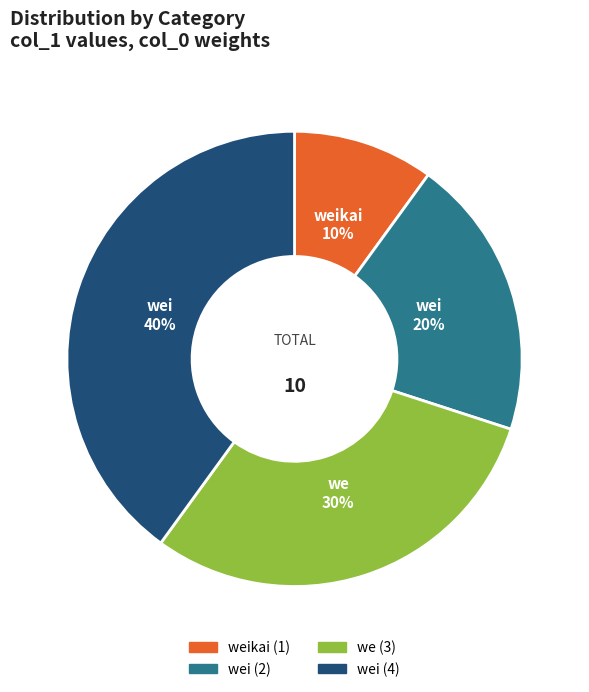

Is there a majority slice in this chart?

No